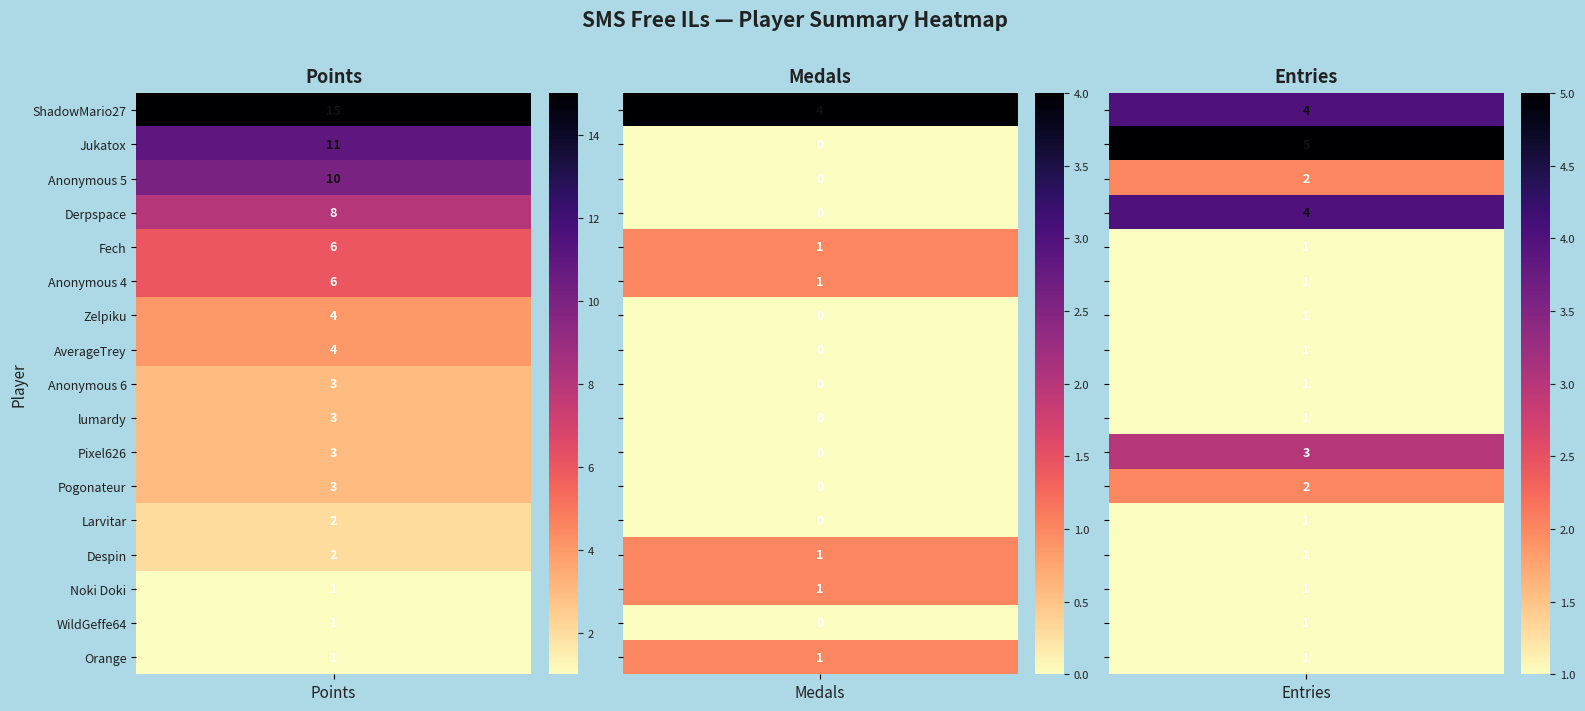

List the labels in order of Entries value, smallest first.

4, 5, 6, 7, 8, 9, 12, 13, 14, 15, 16, 2, 11, 10, 0, 3, 1